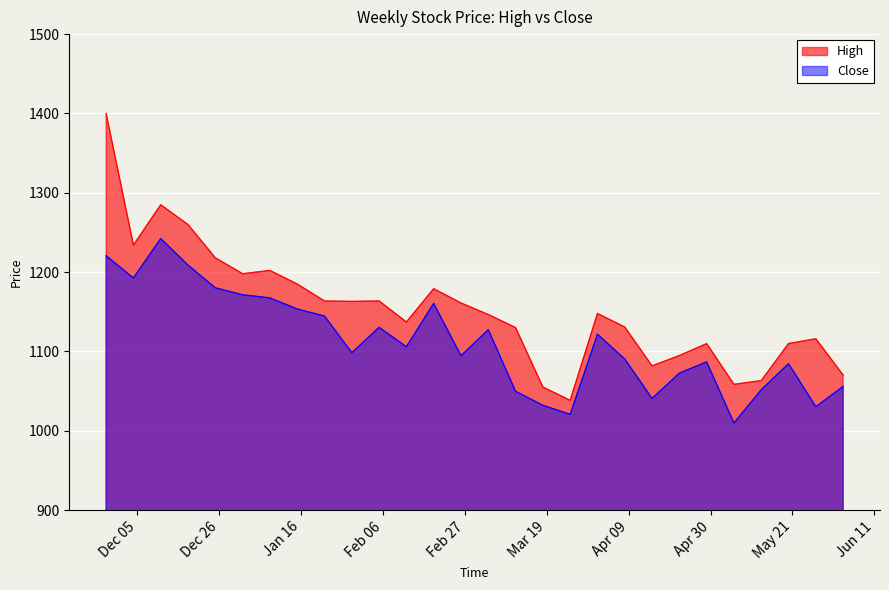

Reading right to left, what are all the values shown in this chart?

High: 1070.0	1115.9	1109.8	1063.1	1058.4	1109.8	1094.7	1081.7	1130.7	1147.8	1038.2	1055.0	1130.0	1146.4	1161.0	1179.0	1137.0	1163.6	1163.0	1163.5	1184.9	1202.0	1197.9	1217.9	1259.8	1284.8	1234.0	1400.0
Close: 1055.8	1030.2	1084.4	1051.7	1009.7	1086.8	1072.6	1040.7	1090.3	1121.7	1020.6	1032.0	1049.7	1127.4	1094.4	1160.5	1105.8	1130.3	1098.3	1144.6	1153.4	1167.4	1171.3	1180.2	1208.8	1242.2	1192.6	1220.6